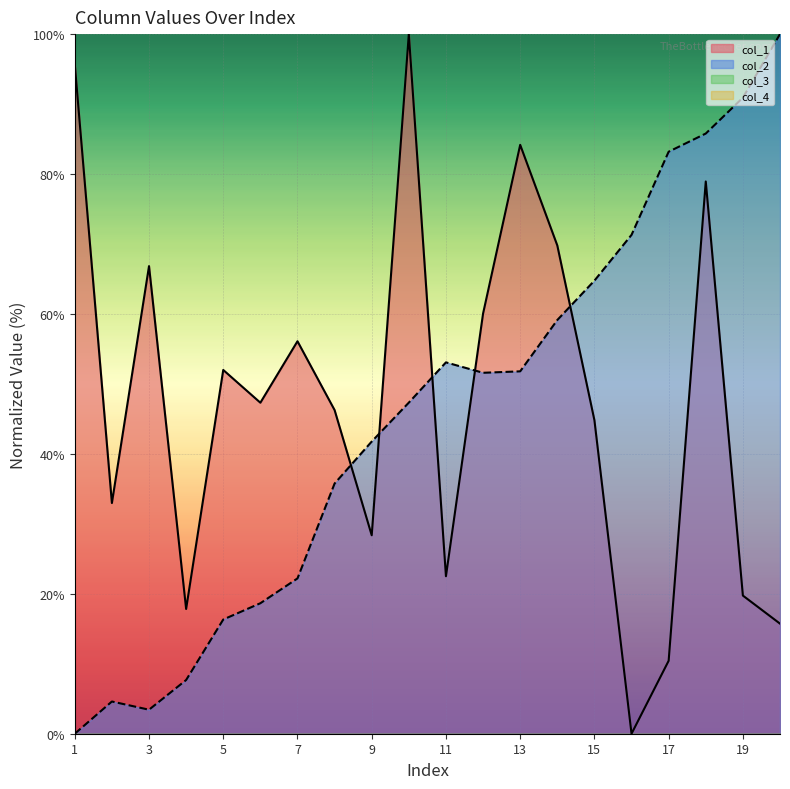

Is the value of col_1 at 10 greater than the value of col_2 at 14?

Yes